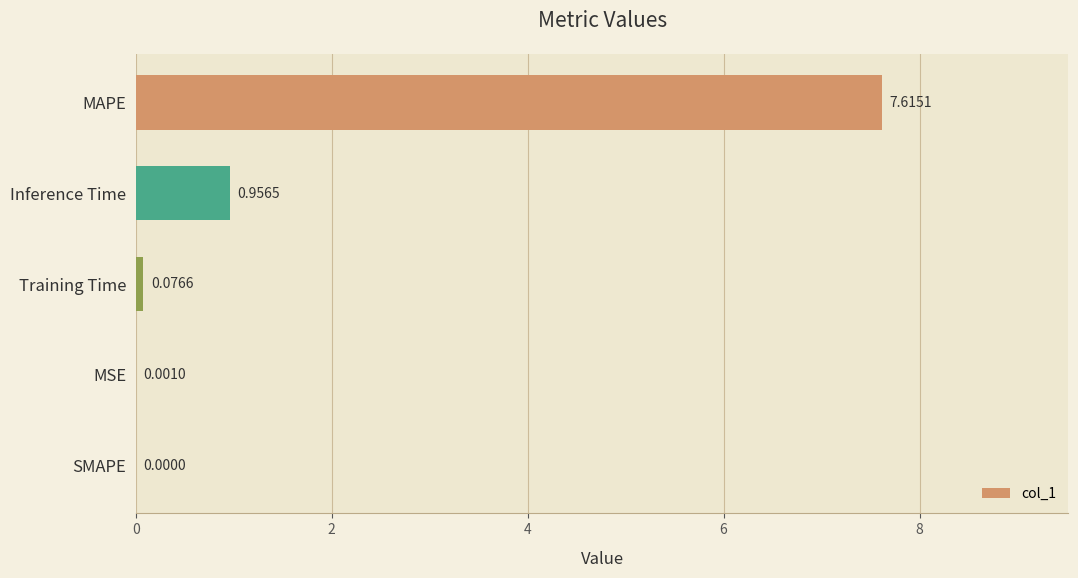

What is the greatest value displayed?

7.6